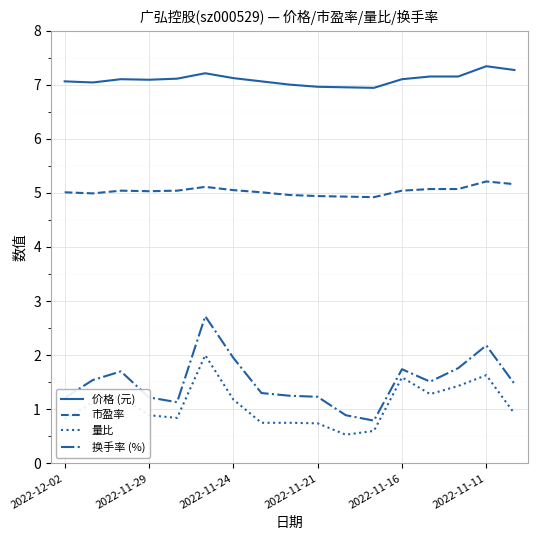

True or false: 价格 (元) and 市盈率 intersect in this chart.

False